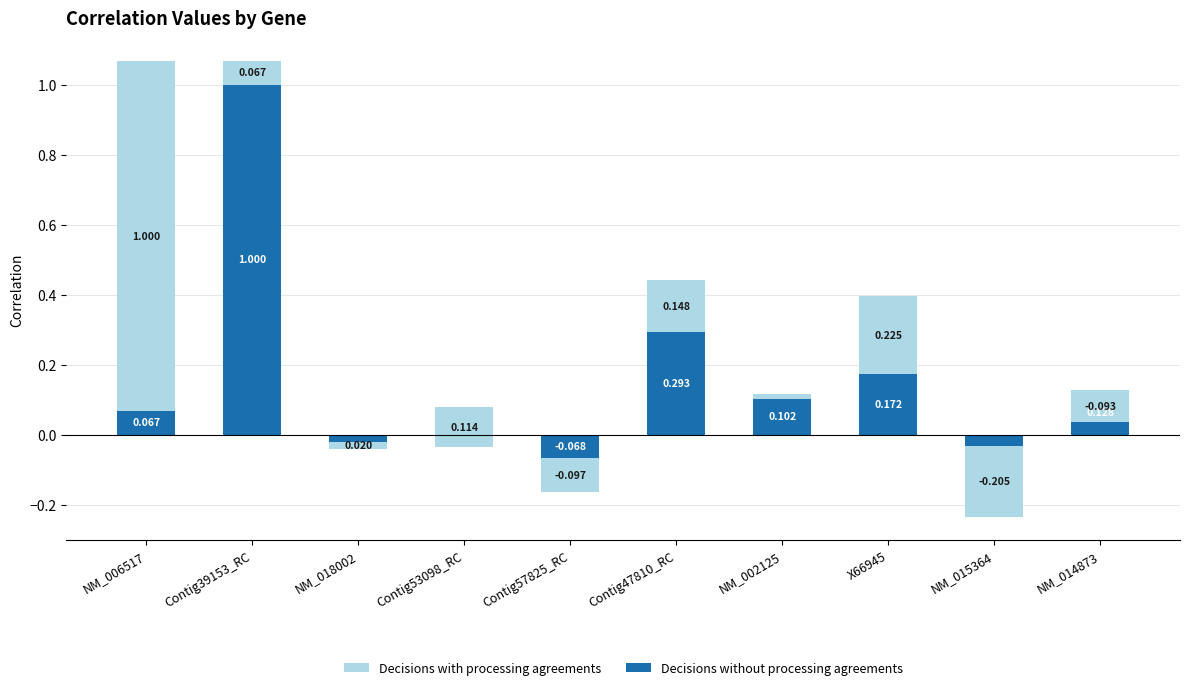

What is the maximum value for Decisions with processing agreements?

1.0